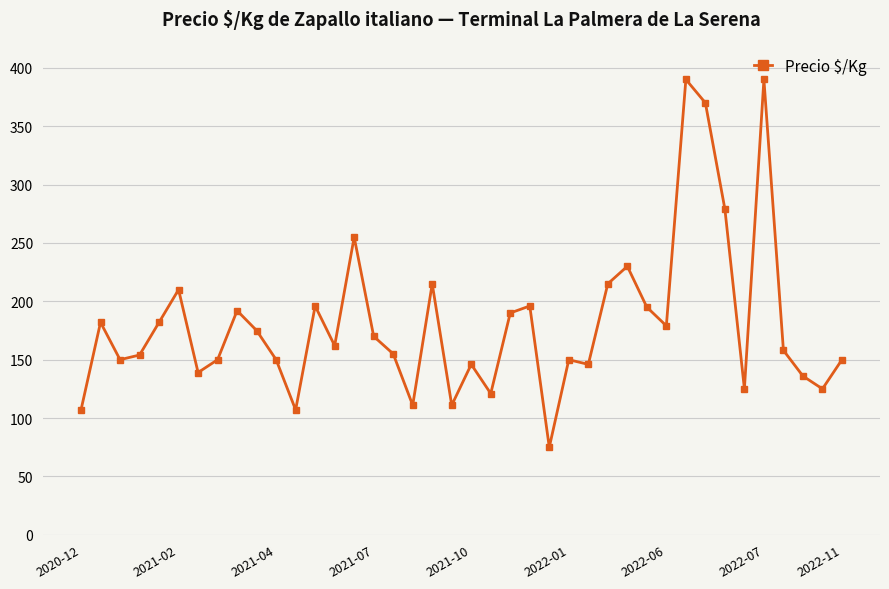

What is the minimum value shown in the chart?

75